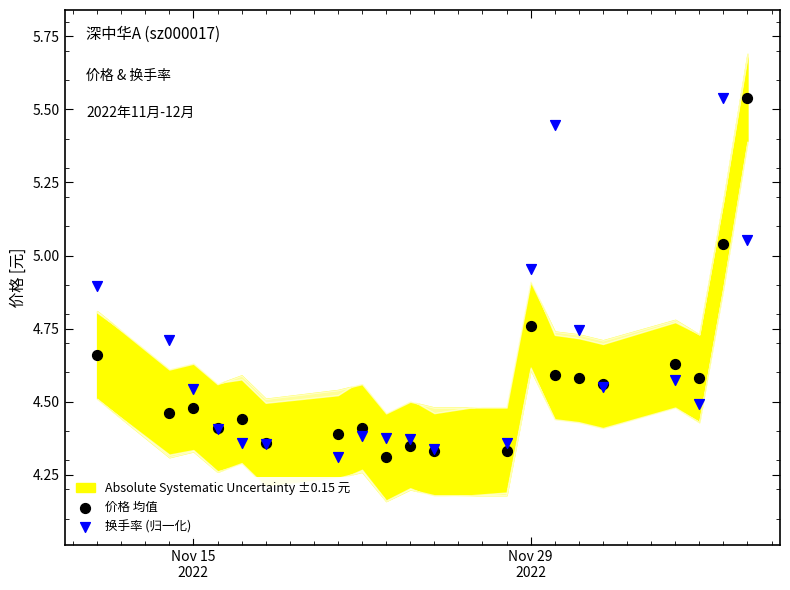

What is the X range (max minus min) for the scatter plot?

27.0